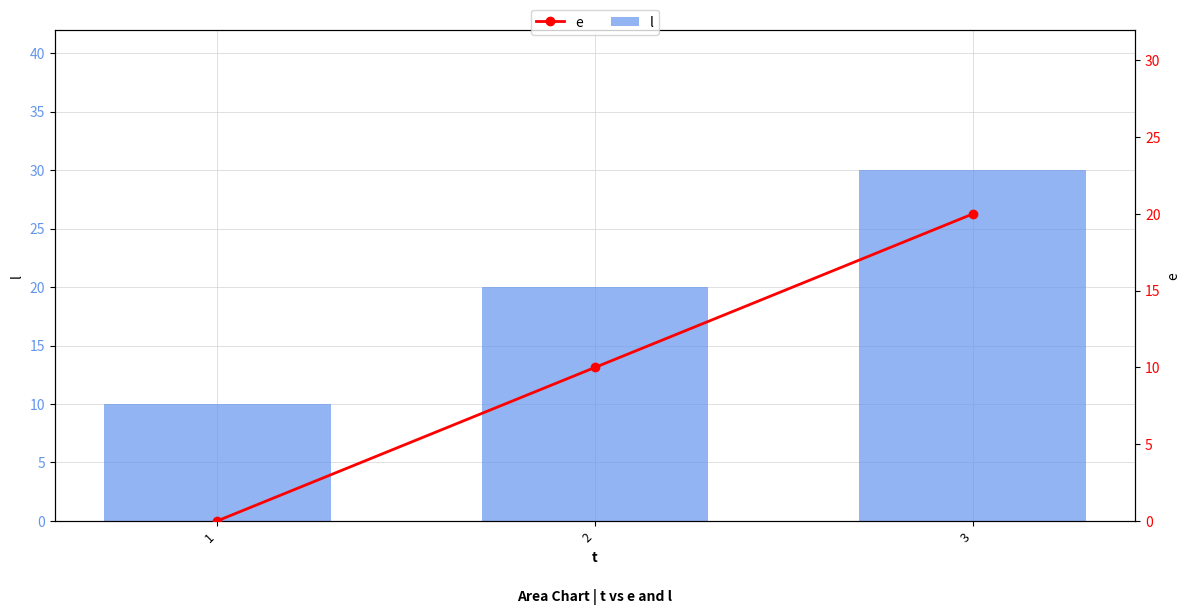

The l series shows 10 at 2. True or false?

False